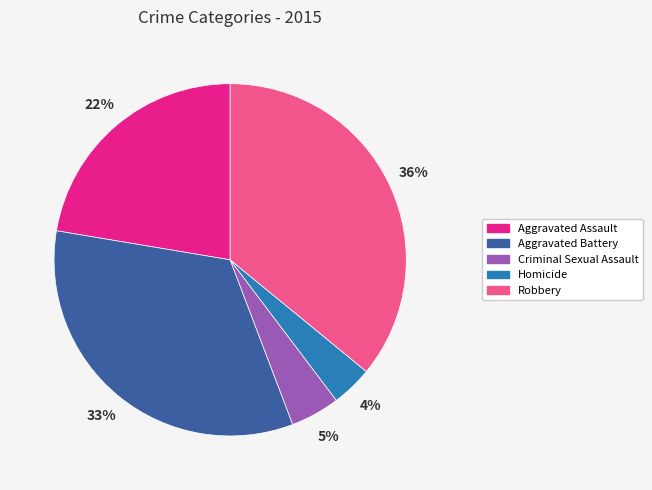

Approximately how many times larger is the value at Homicide compared to Criminal Sexual Assault?

0.8